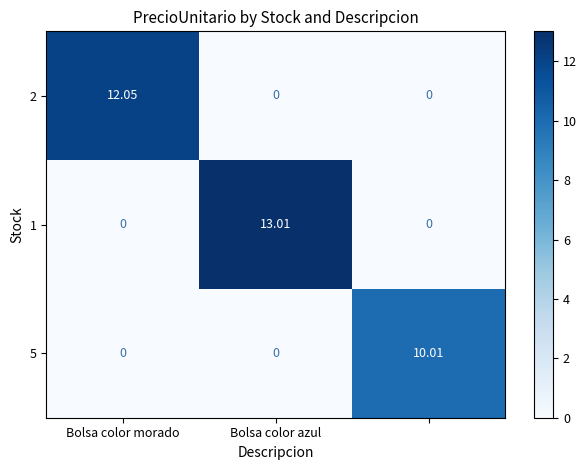

How many values in 1 are above zero?

1